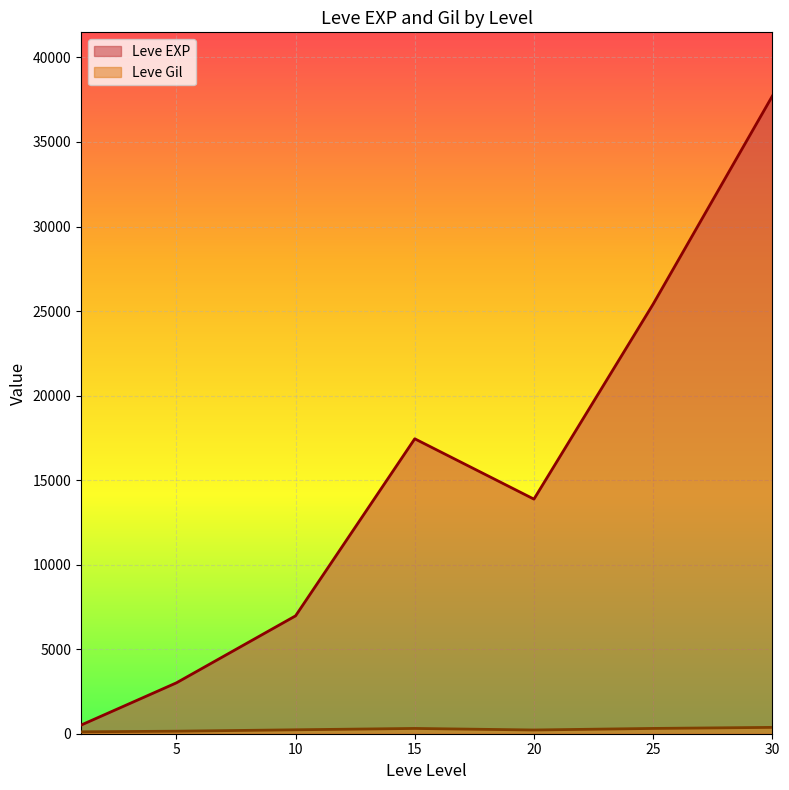

What is the total value across all series at 20?

14097.5